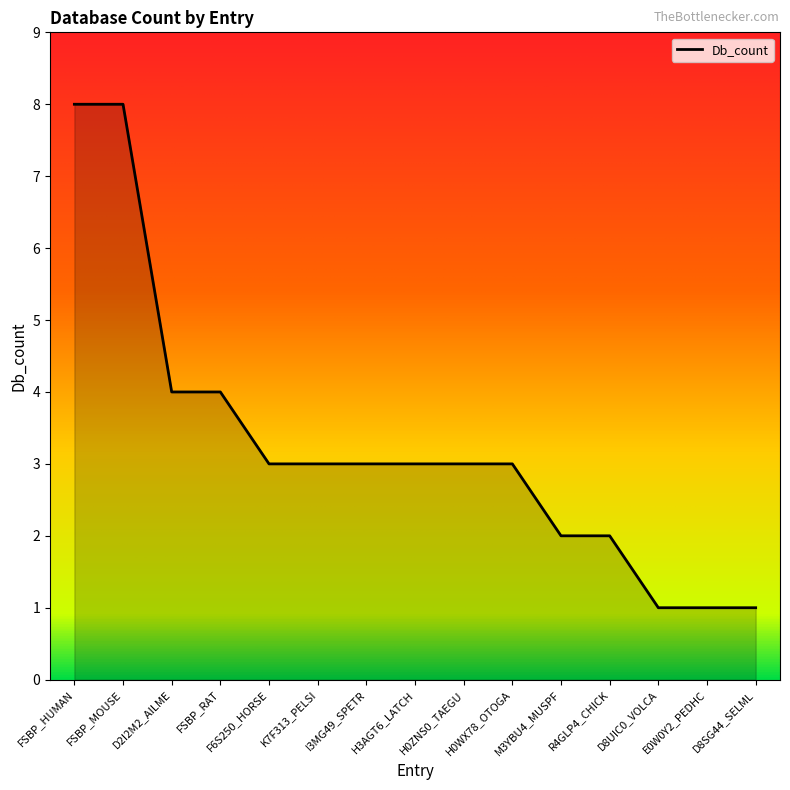

What is the difference between the values at FSBP_RAT and H3AGT6_LATCH?

1